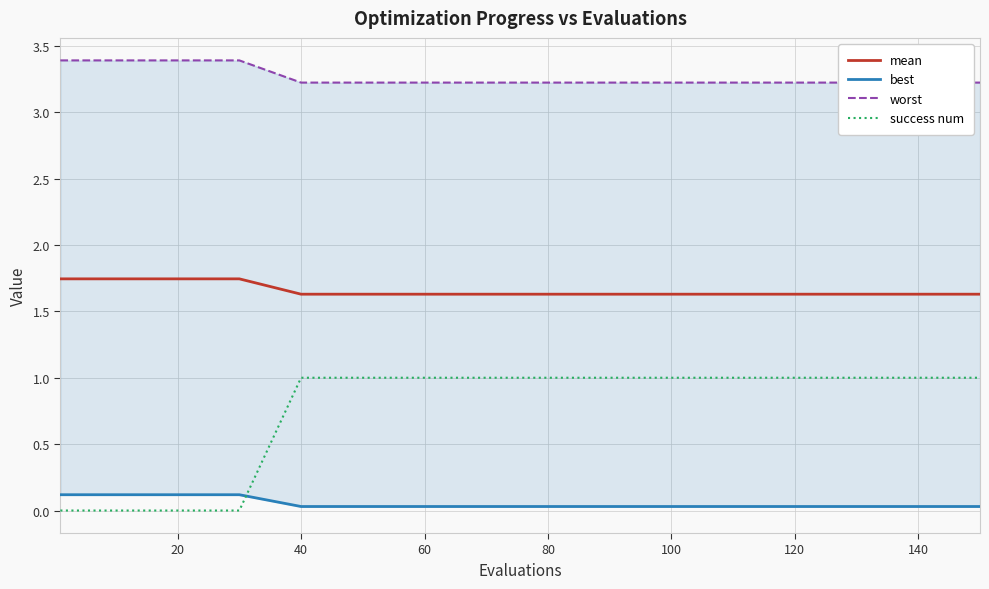

What is the lowest value of the mean series?

1.6